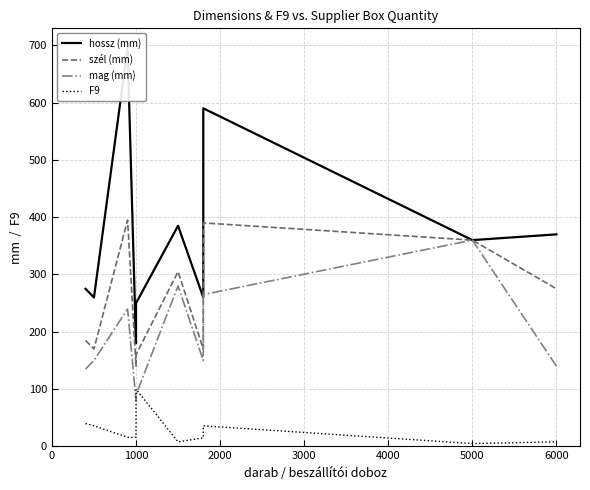

Reading right to left, what are all the values shown in this chart?

hossz (mm): 370	360	590	260	385	250	250	250	250	250	250	180	695	260	275
szél (mm): 275	360	390	170	305	160	160	160	160	160	160	140	395	170	185
mag (mm): 140	360	265	150	280	90	80	80	80	80	80	80	240	150	135
F9: 8	5	36	15	8	100	100	100	100	100	100	16	16	36	40